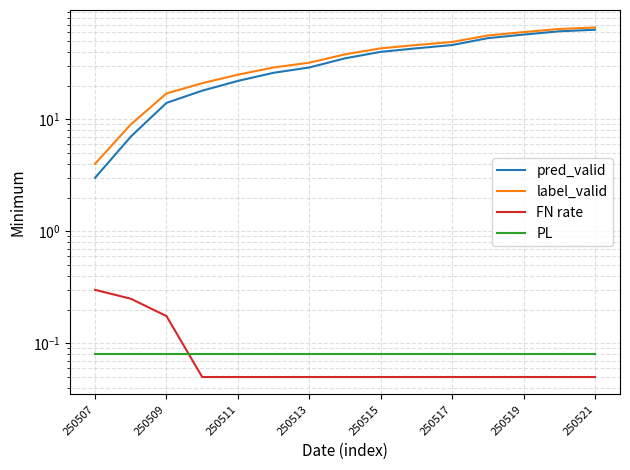

True or false: label_valid has a value of 12.8 at 250513.

False